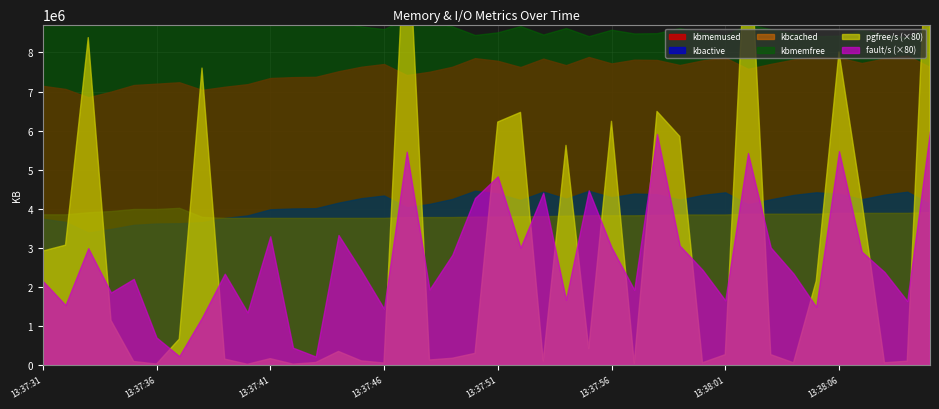

Which category has the highest value in the kbactive series?

13:37:50